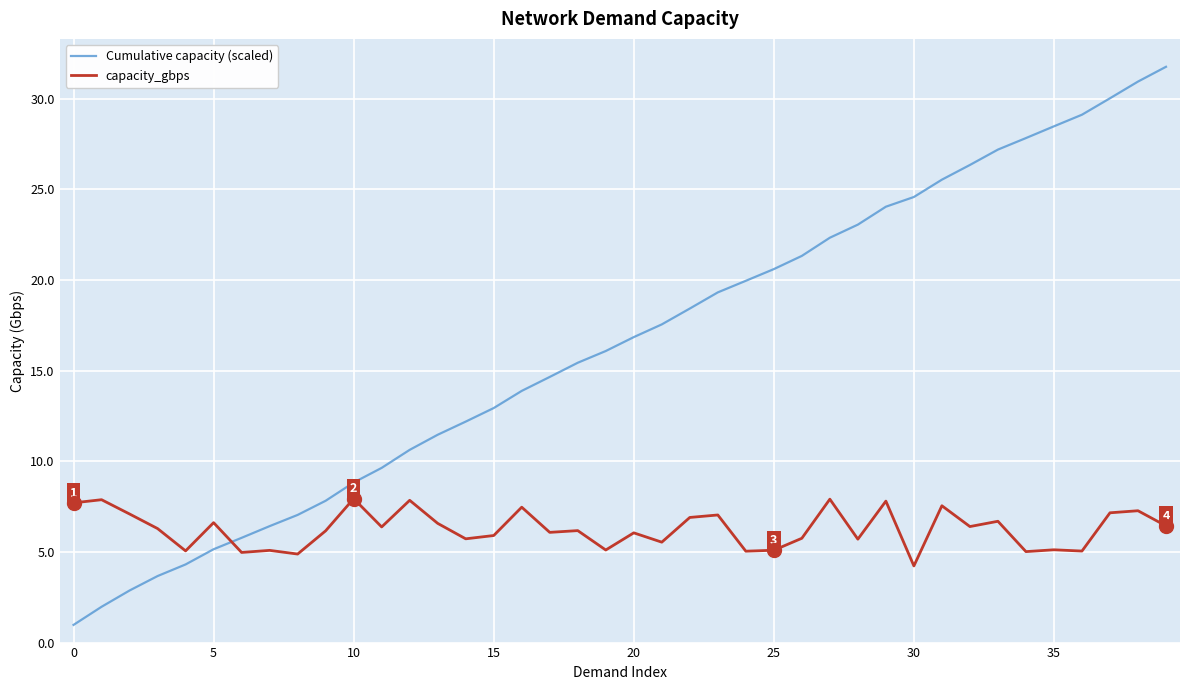

What is the minimum value for Cumulative capacity (scaled)?

1.0